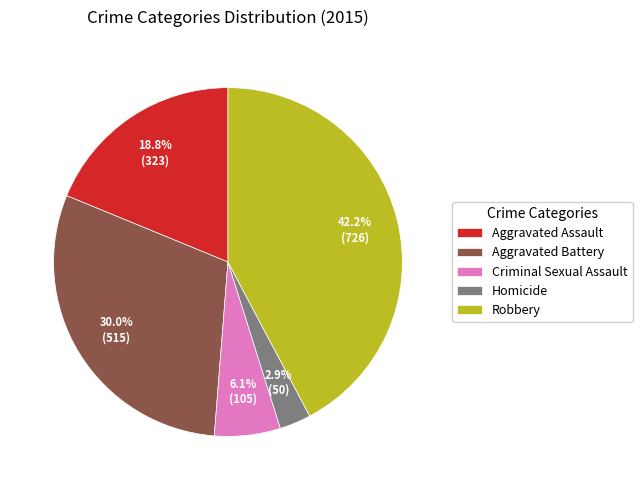

What is the largest slice in the pie chart?

Robbery